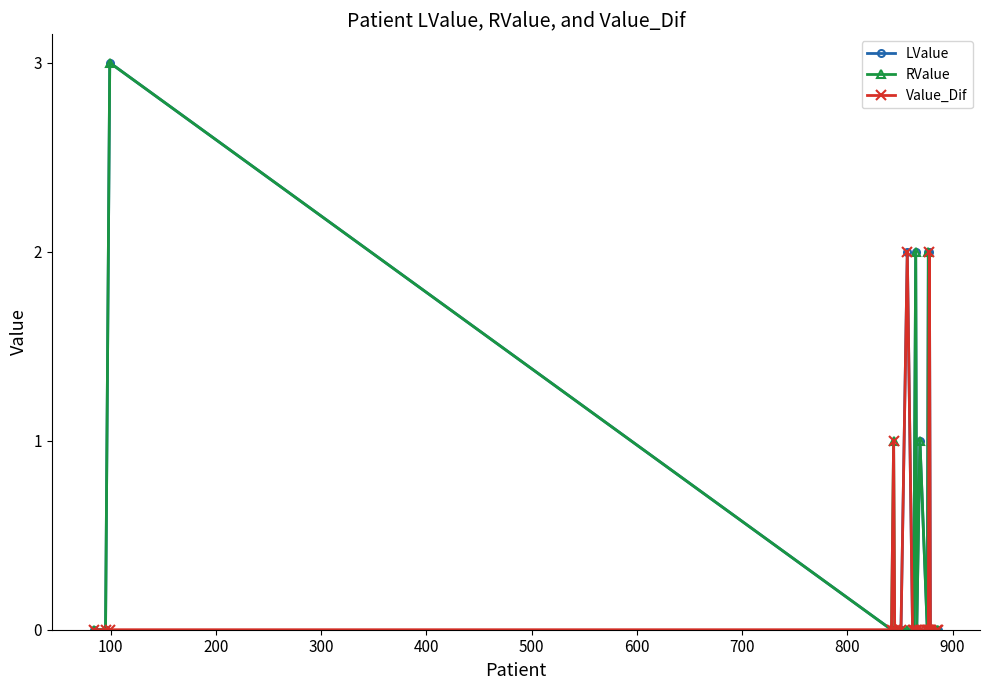

How many distinct data groups are displayed?

3